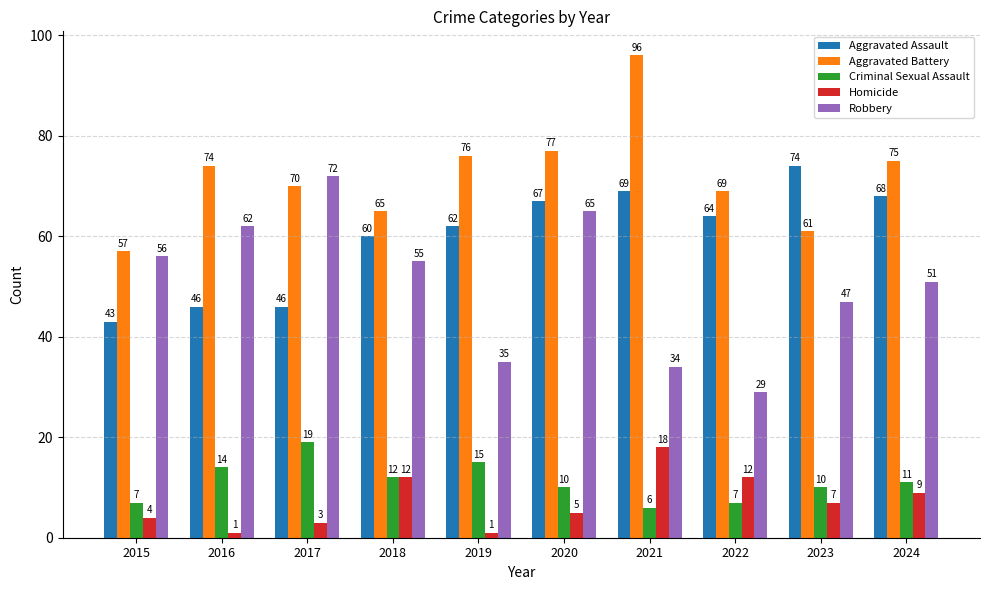

Where is Homicide nearest to the value 9?

2024